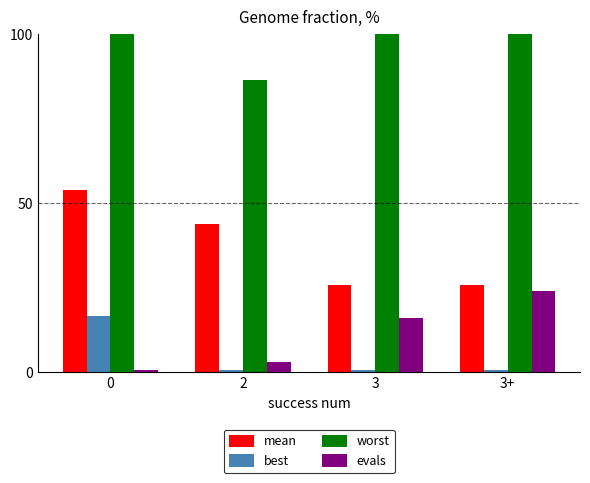

Rank the series at 0 from lowest to highest value.

evals, best, mean, worst